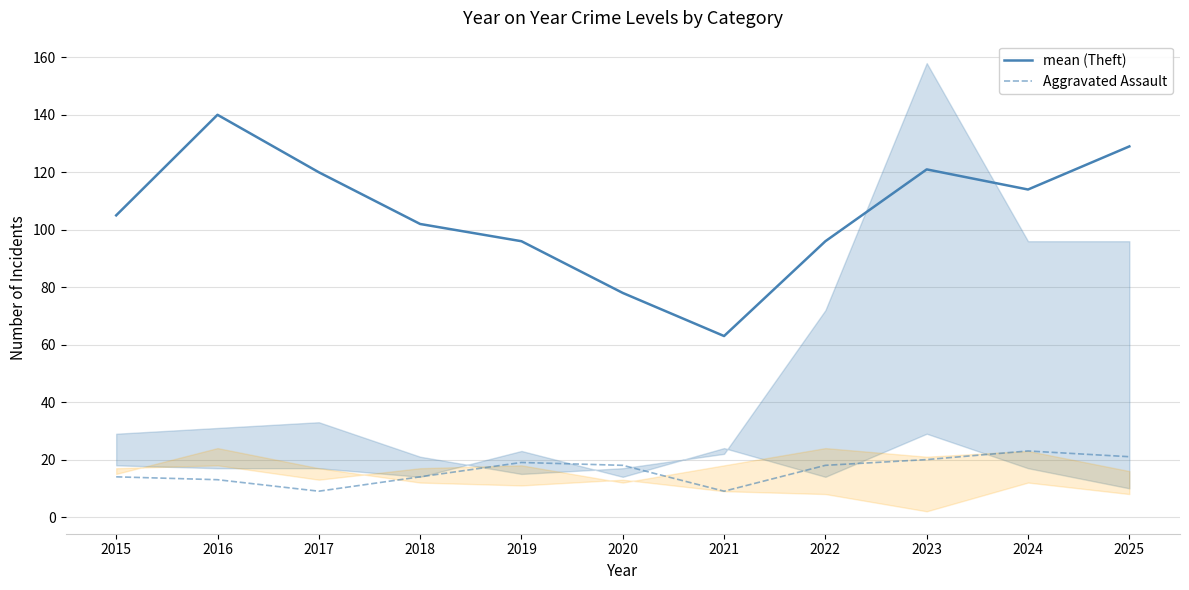

List the labels in order of mean (Theft) value, smallest first.

2021, 2020, 2019, 2022, 2018, 2015, 2024, 2017, 2023, 2025, 2016